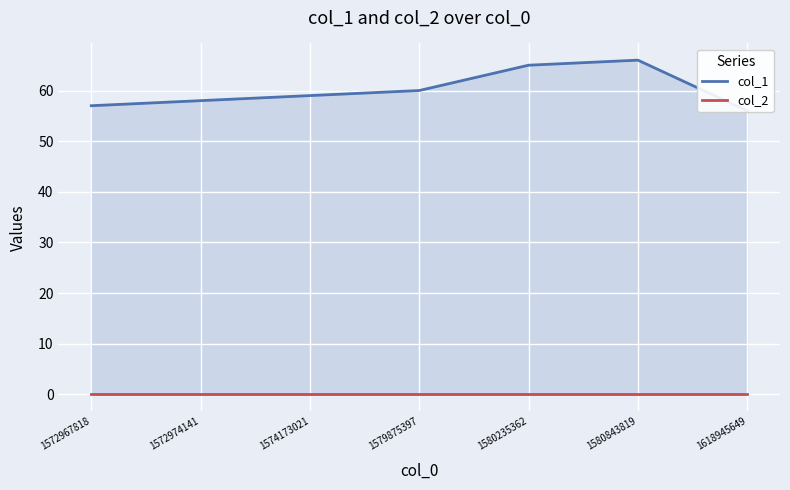

Where is col_2 nearest to the value 0?

1572967818